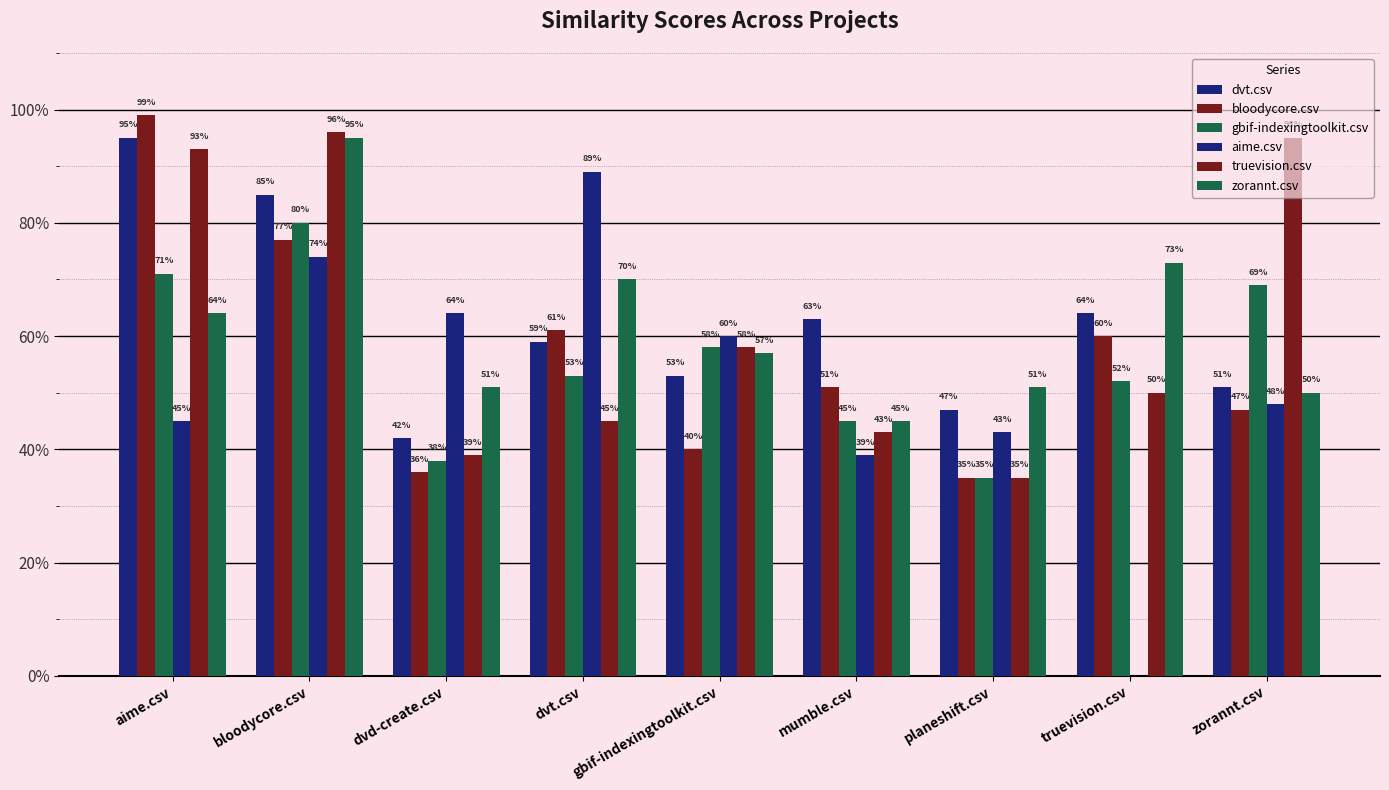

What is the maximum value for zorannt.csv?

0.9